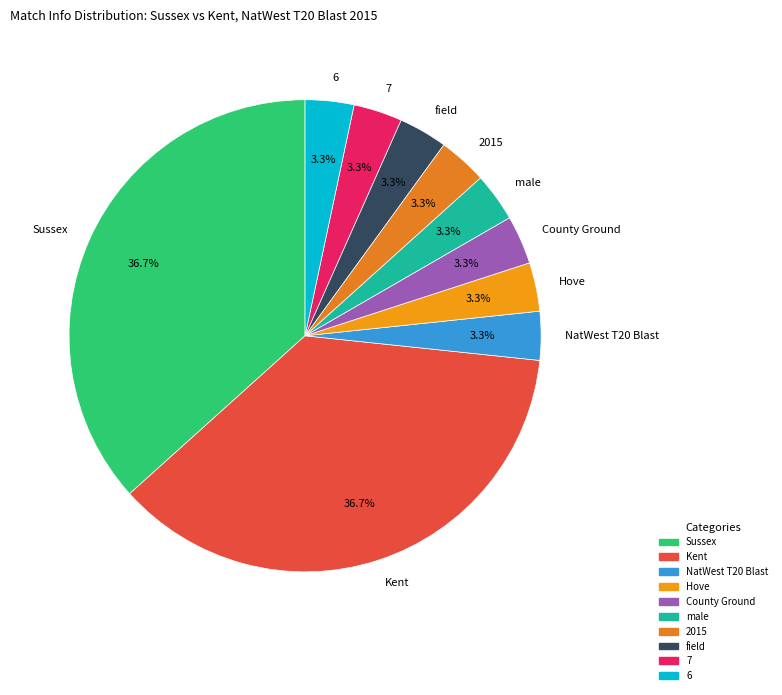

Is 7 the majority of the pie?

No